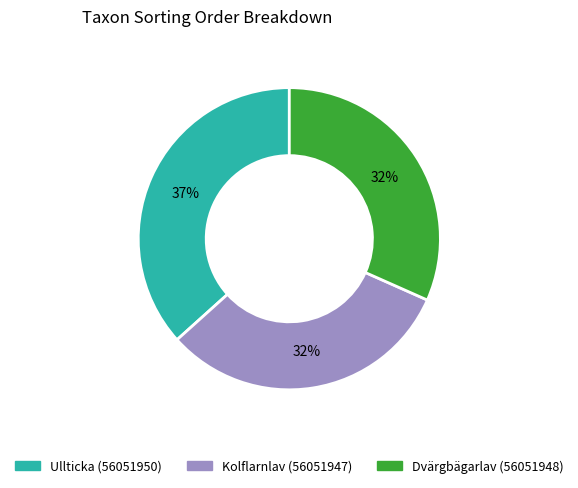

Do Dvärgbägarlav (56051948) and Ullticka (56051950) together represent more than half of the pie?

Yes